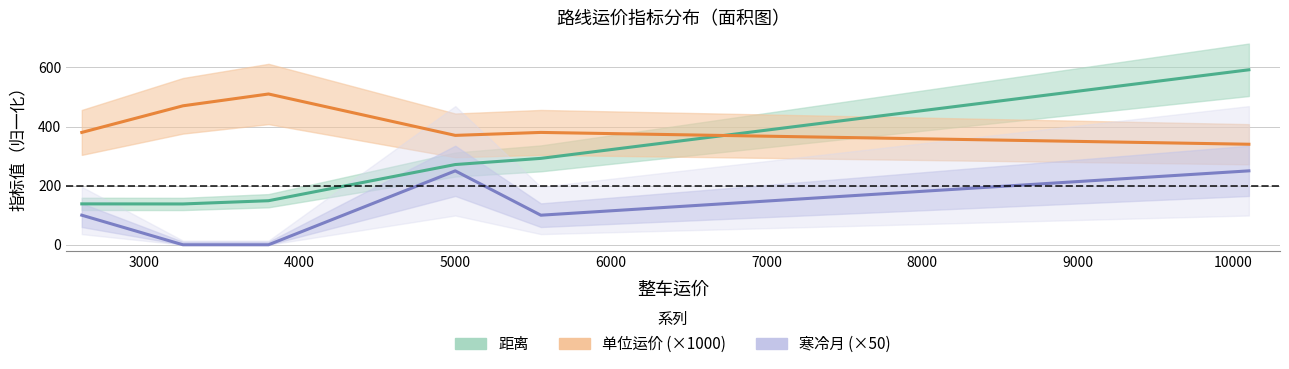

What is the value of the 单位运价 (×1000) point at the 2nd from the left?

470.0